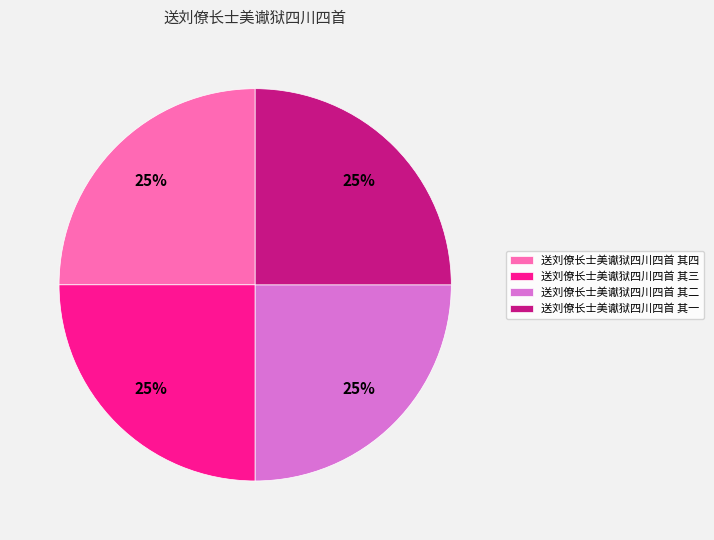

To the nearest percent, what is the combined percentage of 送刘僚长士美谳狱四川四首 其一 and 送刘僚长士美谳狱四川四首 其二?

50%